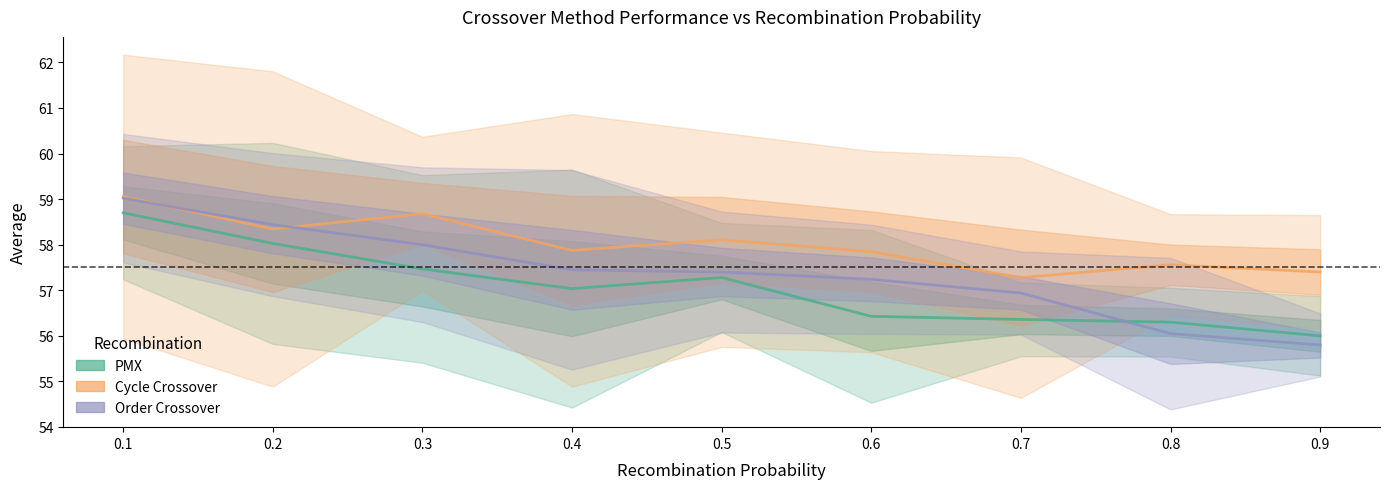

Is the value of PMX at 0.2 greater than the value of Cycle Crossover at 0.1?

No